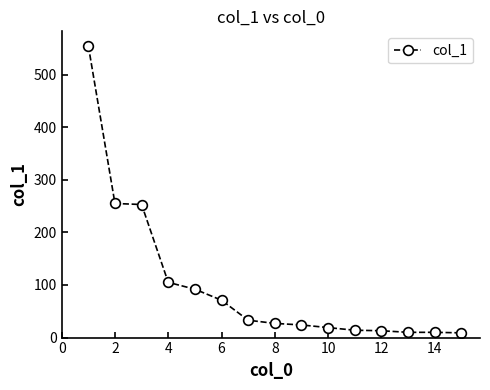

What is the sum of all values?

1490